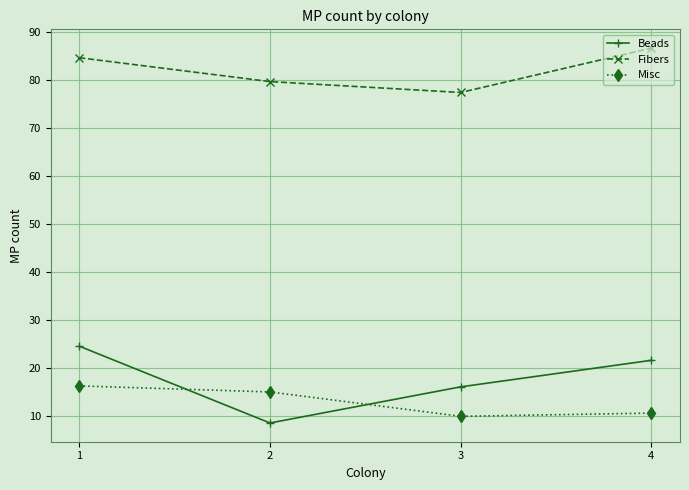

What is the value of the Beads point at the 1st from the left?

24.6